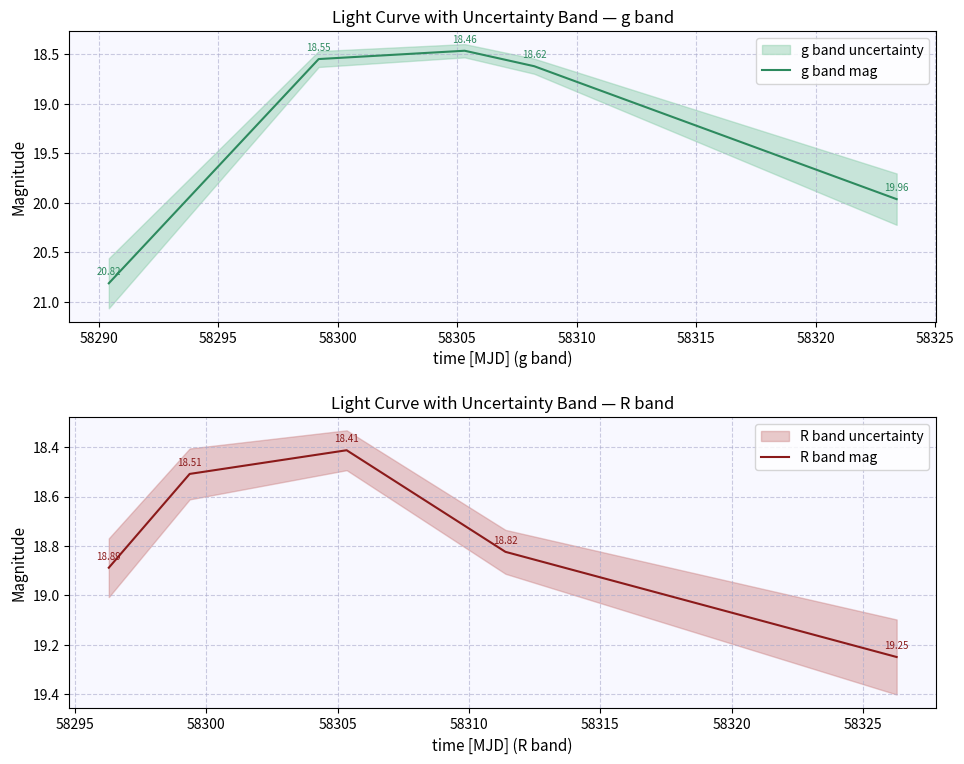

How many g band mag values are between 18 and 19?

3